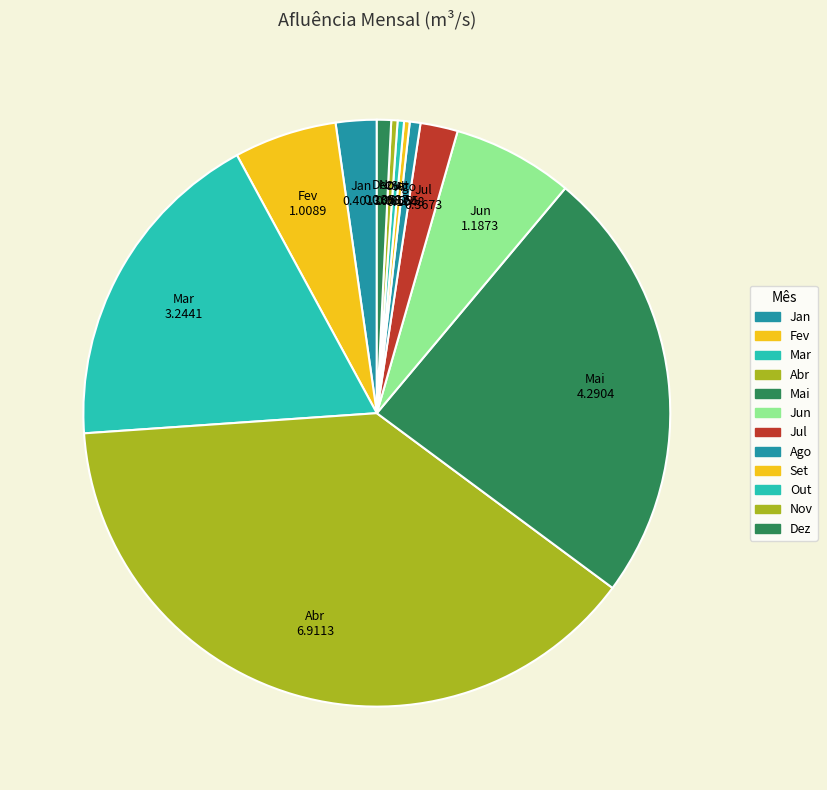

What percentage is the Ago slice, to the nearest percent?

1%